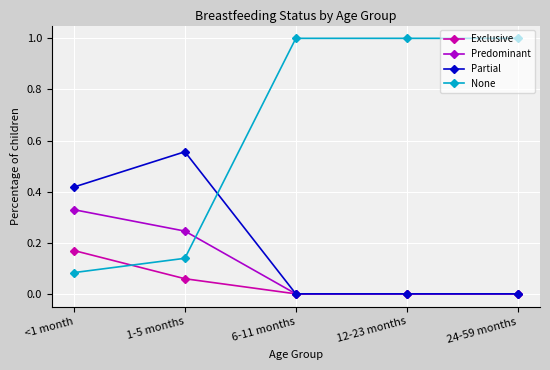

Is the value of Predominant at 6-11 months greater than the value of Exclusive at <1 month?

No